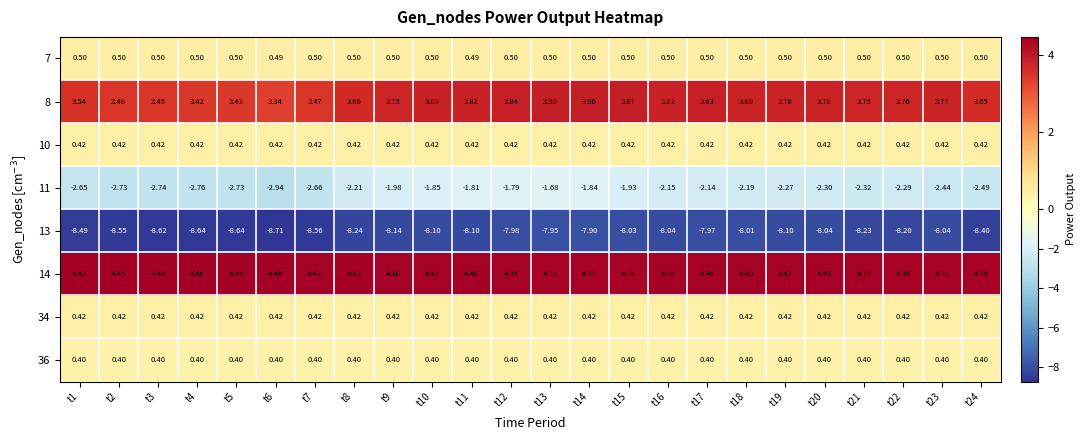

Is the value of 8 at t20 greater than the value of 14 at t7?

No